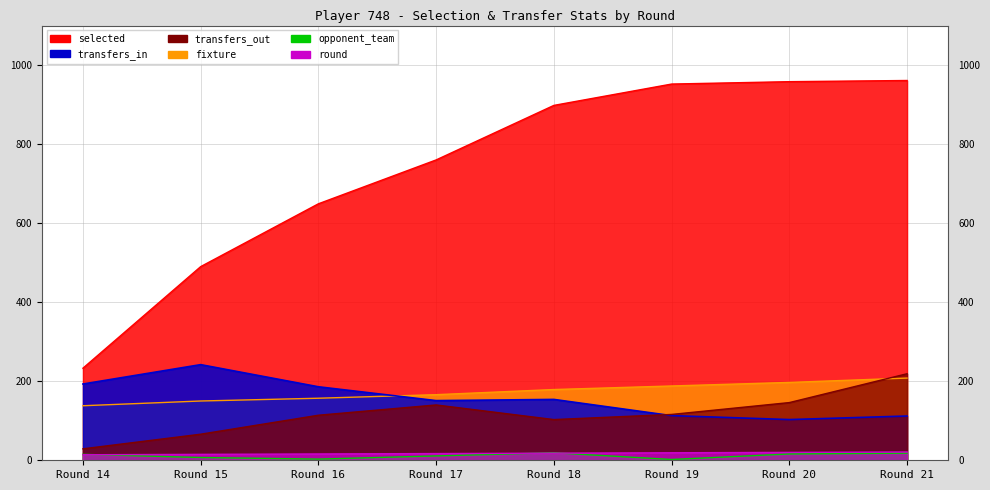

Reading left to right, transcribe all the data shown in this chart.

selected: 233	490	649	760	898	952	958	961
transfers_in: 193	242	186	151	154	113	103	112
transfers_out: 29	66	114	140	103	116	146	219
fixture: 138	150	157	166	179	188	197	208
opponent_team: 15	7	3	11	19	2	16	18
round: 14	15	16	17	18	19	20	21